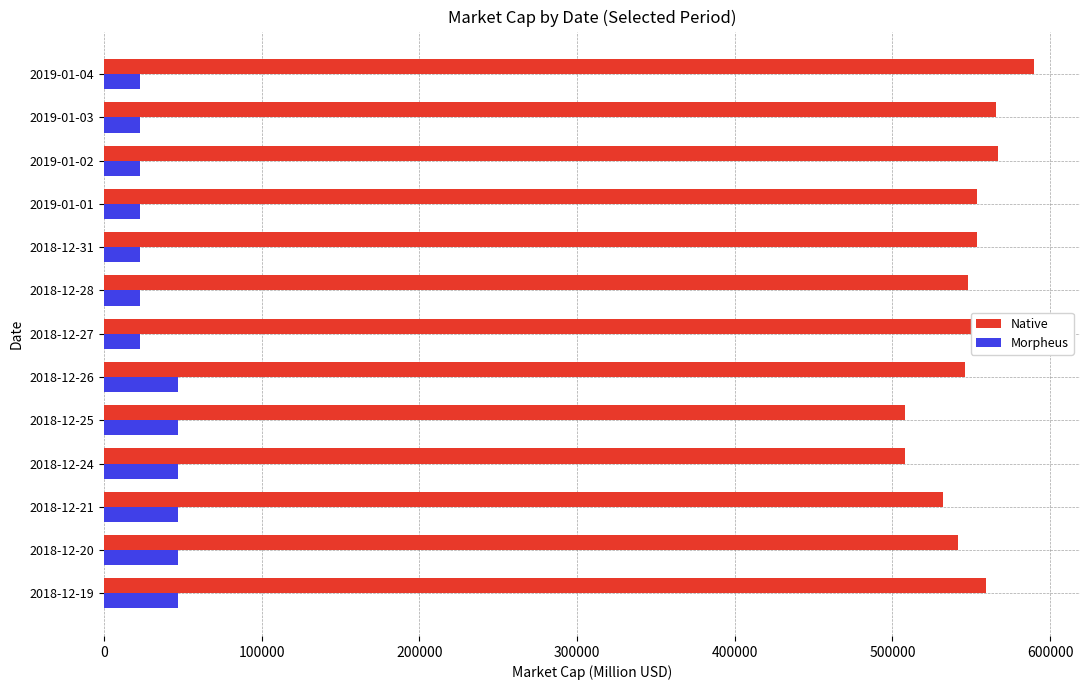

Between 2018-12-25 and 2019-01-04, which series saw the biggest shift?

Native